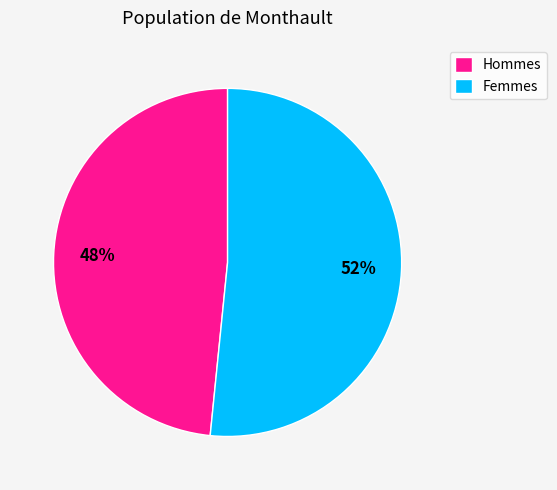

Does Hommes account for over 50% of the chart?

No